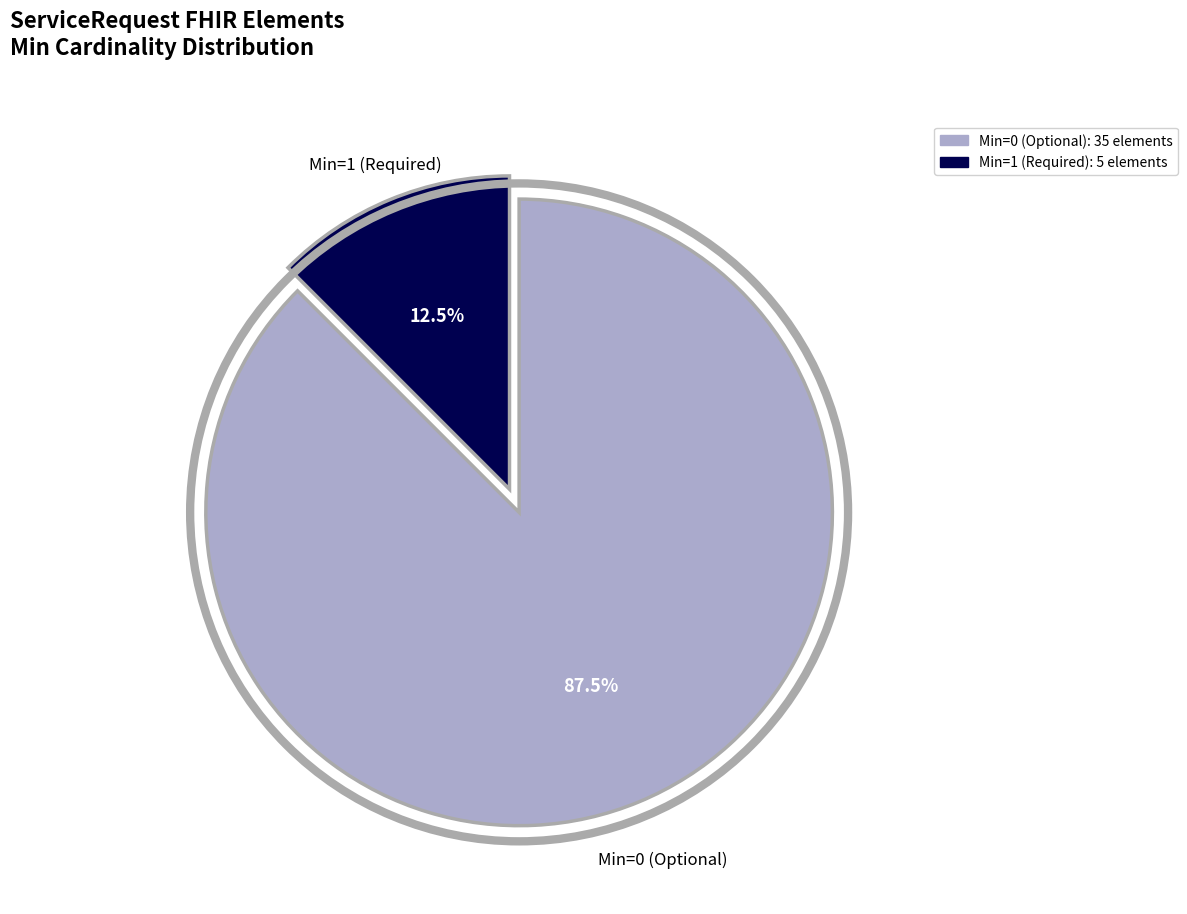

Does any single category account for the majority?

Yes